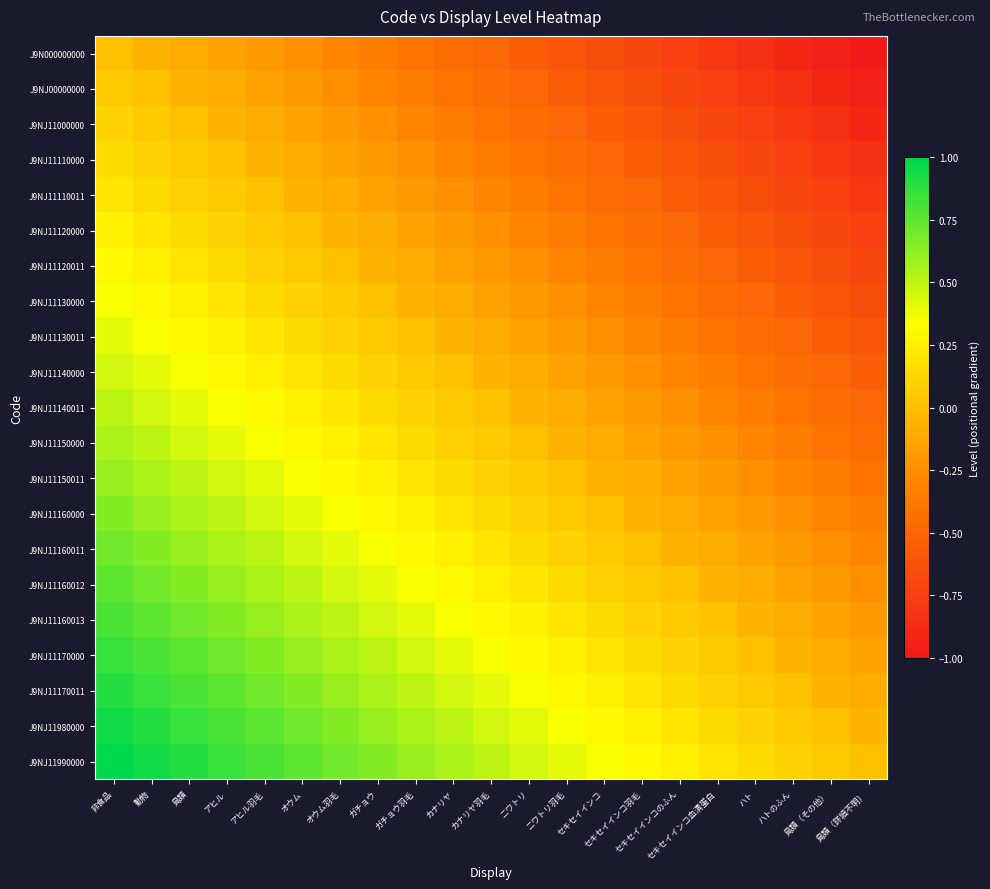

At how many categories does at least one series exceed 0?

20